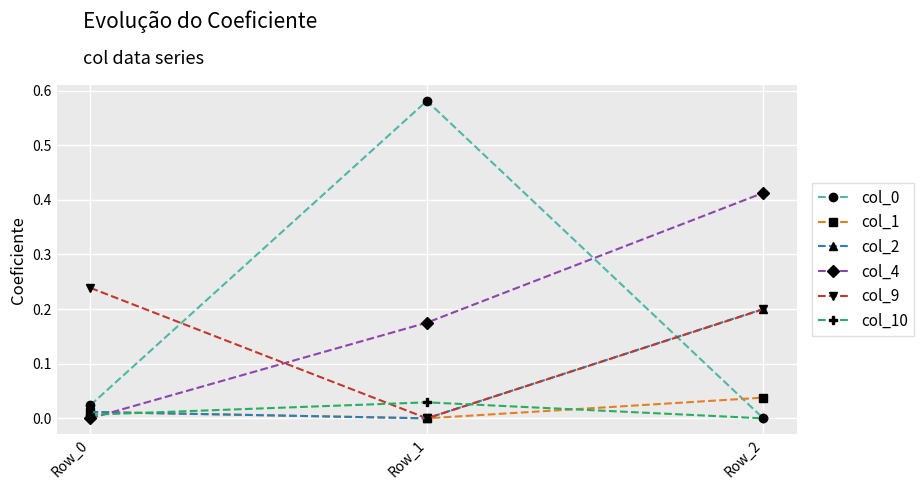

Is the value of col_4 at Row_2 greater than the value of col_2 at Row_0?

Yes